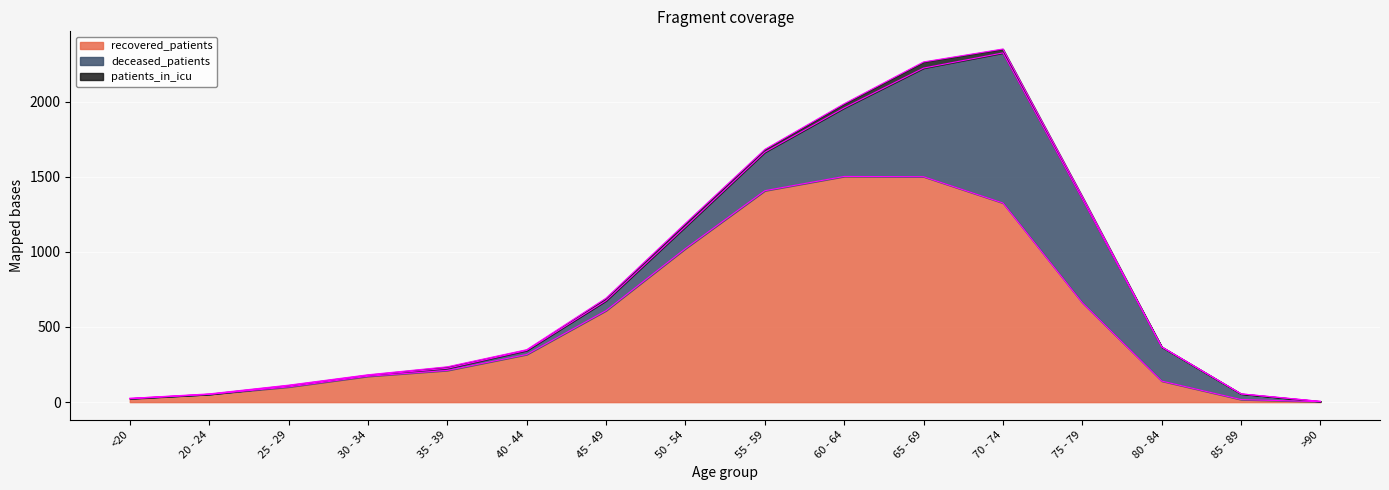

True or false: recovered_patients and patients_in_icu cross at least once.

False